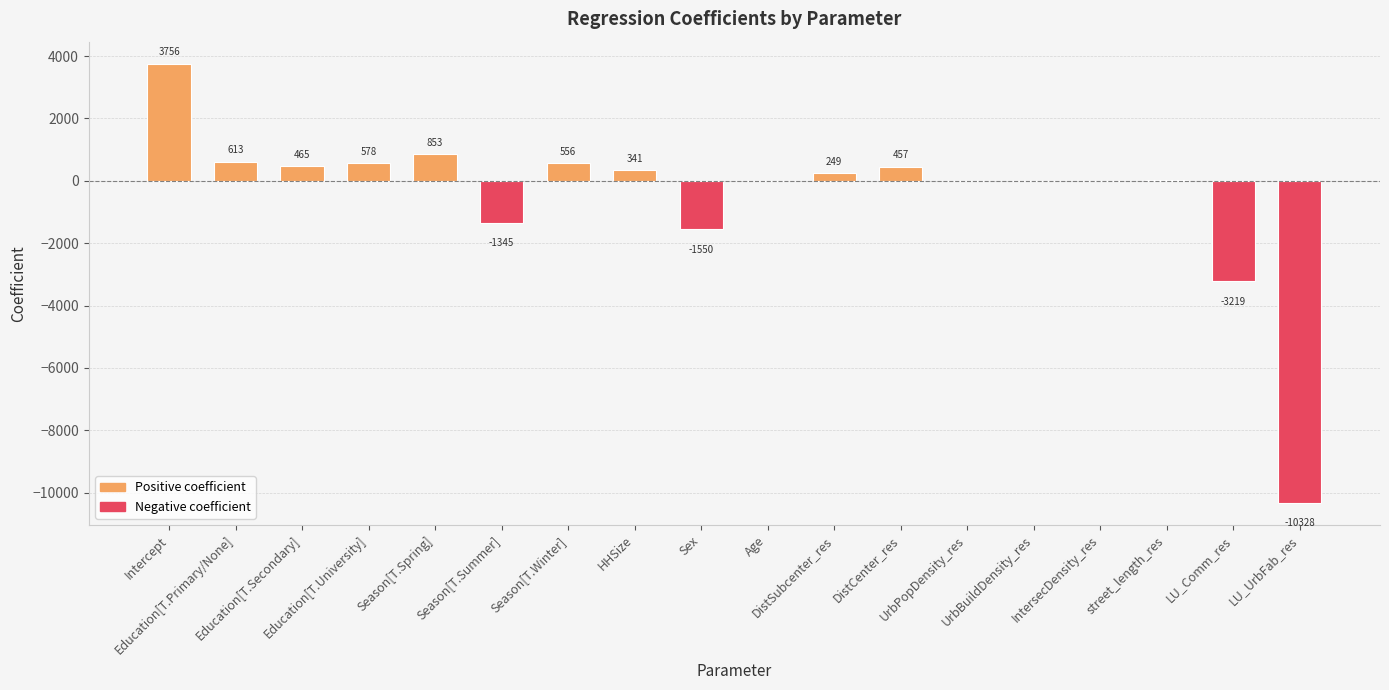

At which label does the data first exceed 248?

Intercept